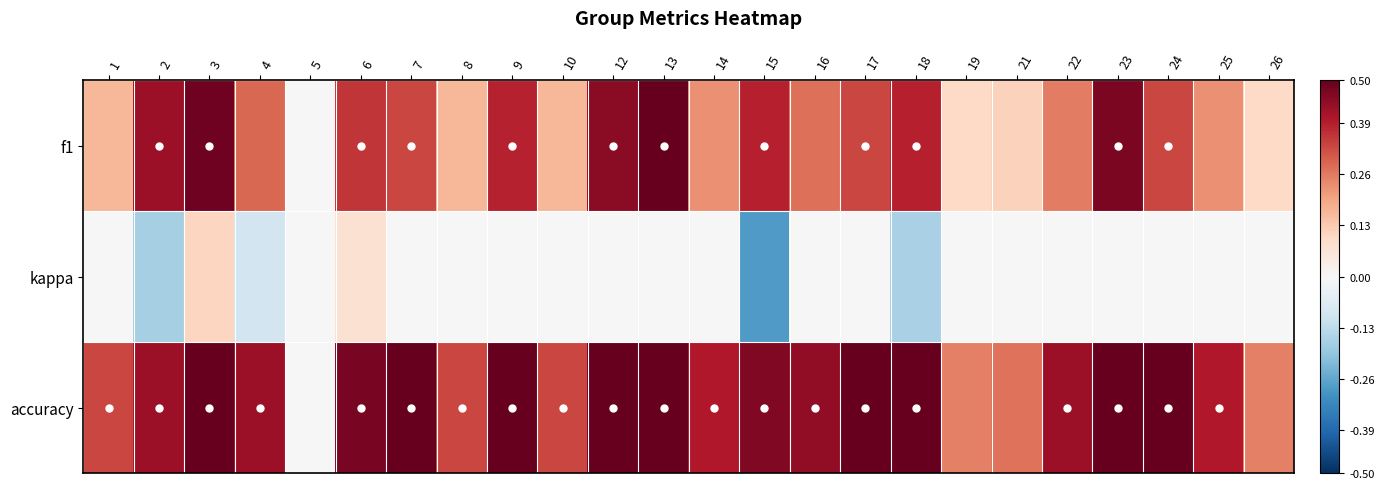

Which series has the largest total across all categories?

accuracy